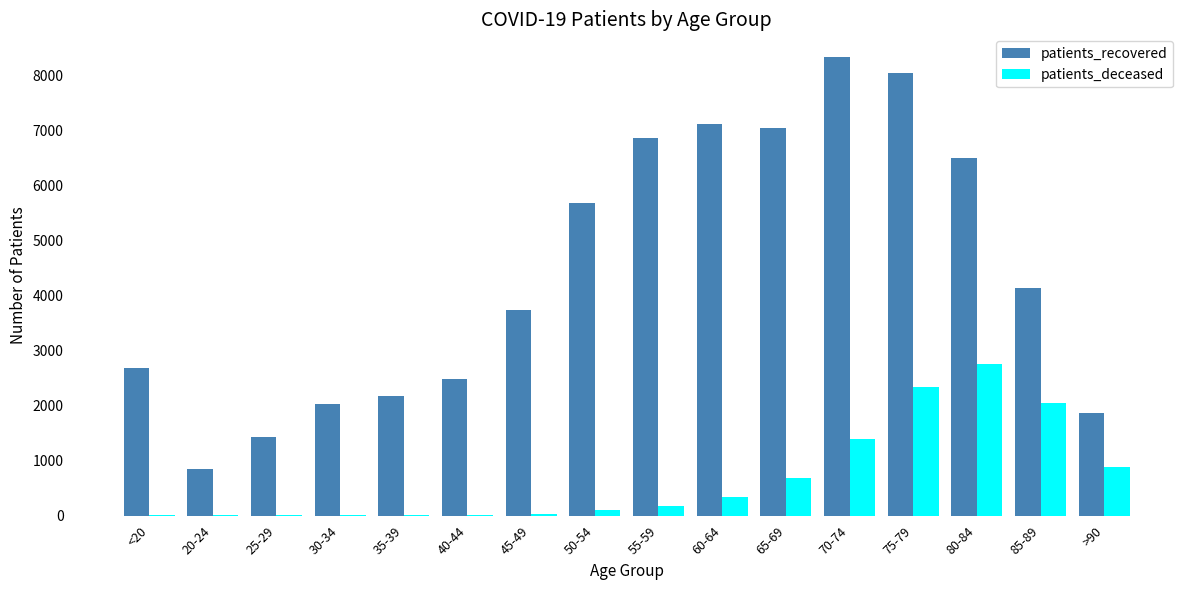

What is the maximum value for patients_recovered?

8333